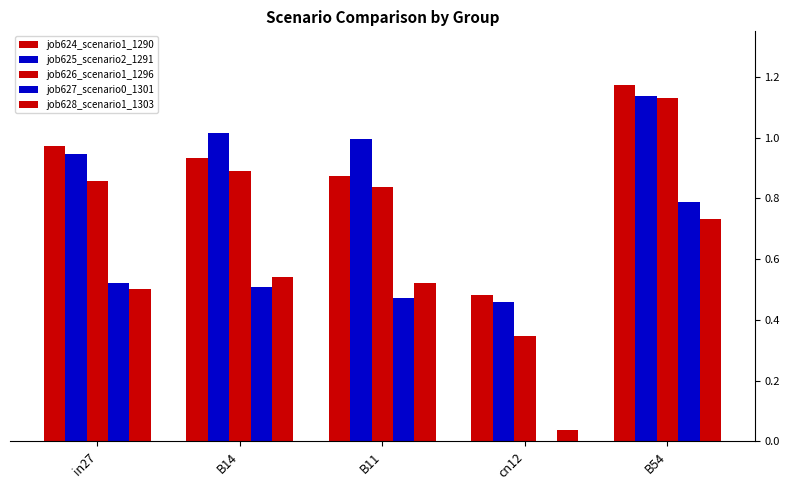

What is the difference between the job625_scenario2_1291 values at B54 and B14?

0.1